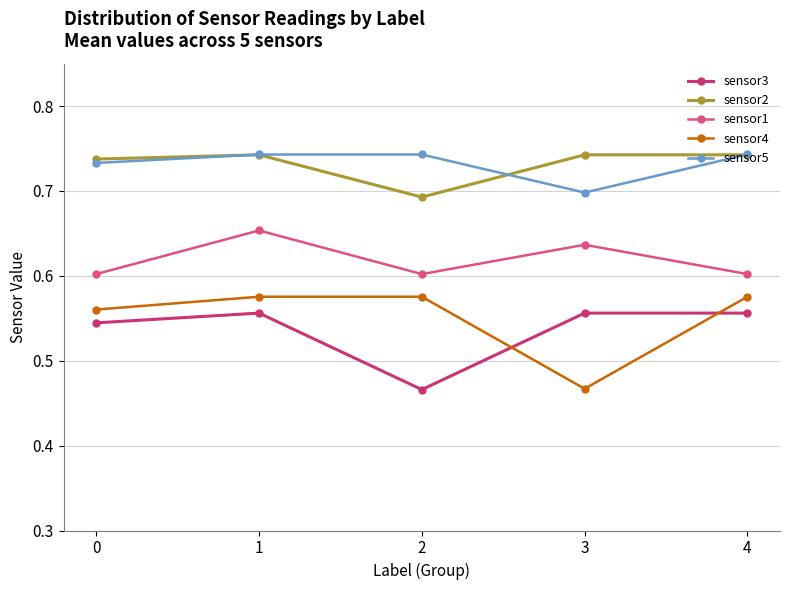

Count the number of data series in this chart.

5